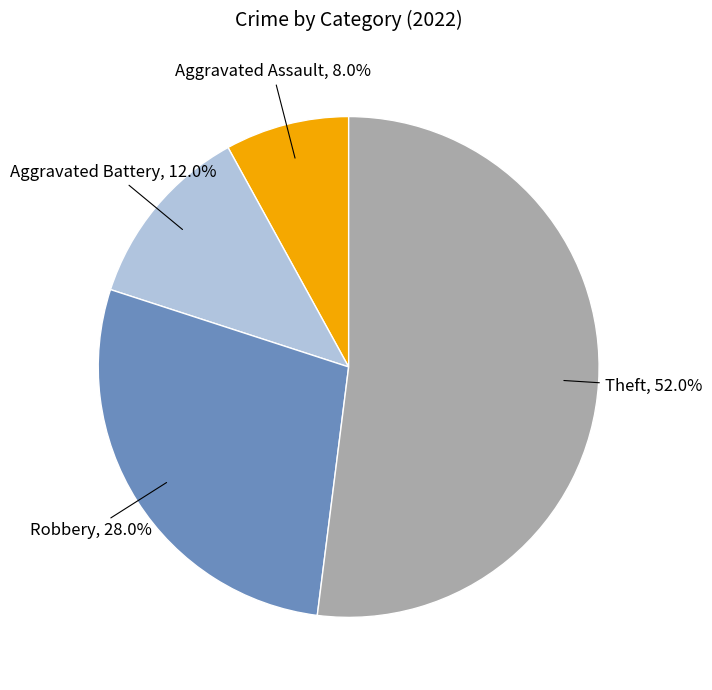

Is there a majority slice in this chart?

Yes